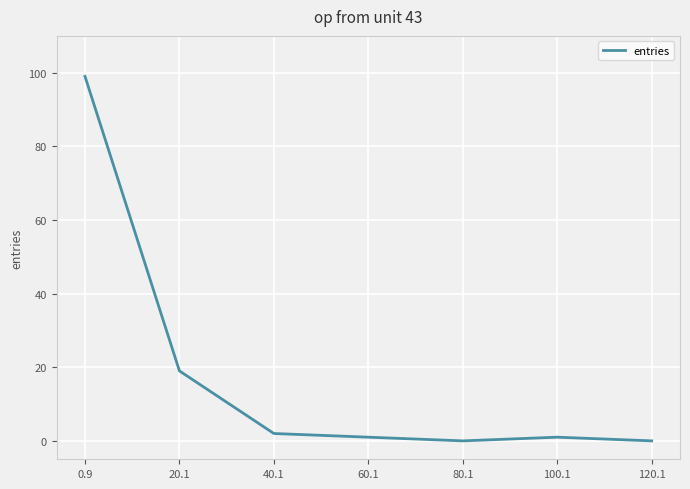

What is the greatest value displayed?

99